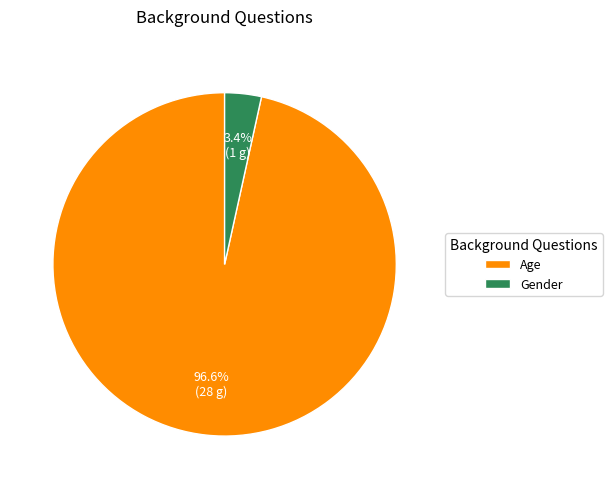

What is the majority slice?

Age